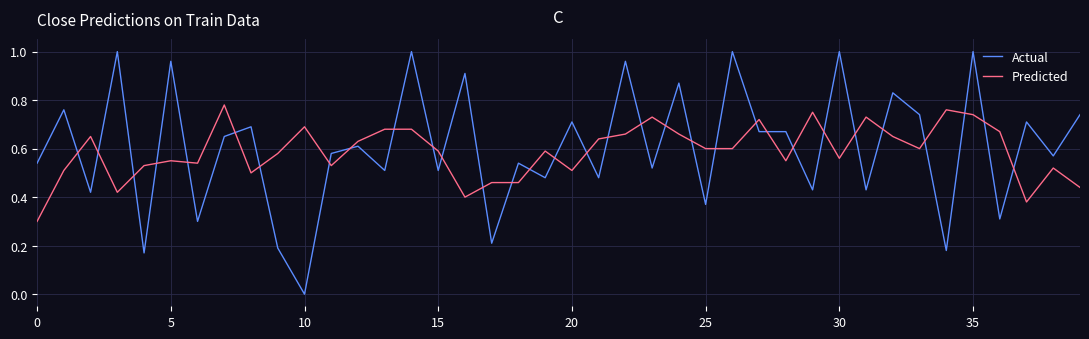

Rank the series by their maximum value, from lowest to highest.

Predicted, Actual